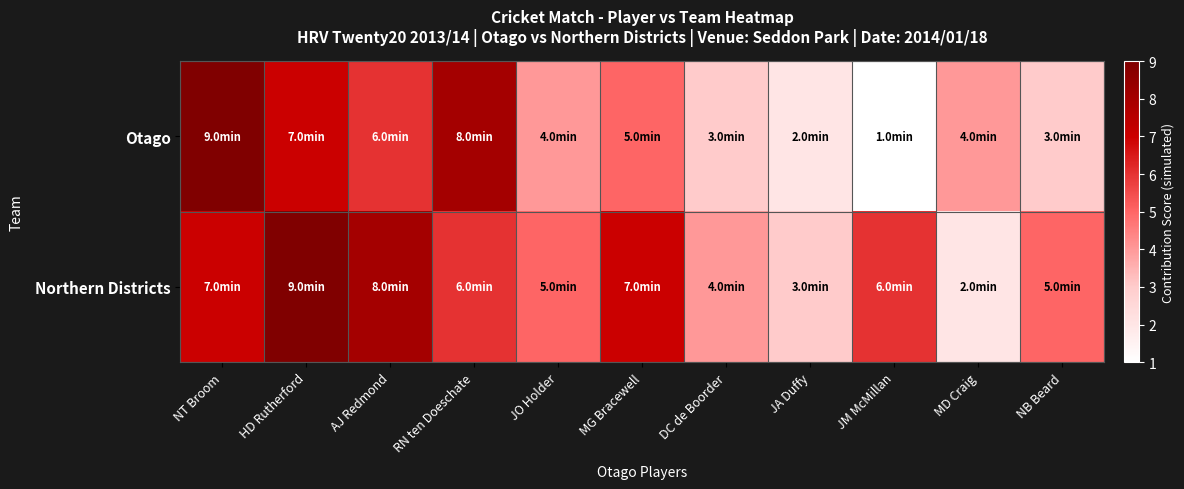

Which series changed the most between MG Bracewell and JM McMillan?

Otago